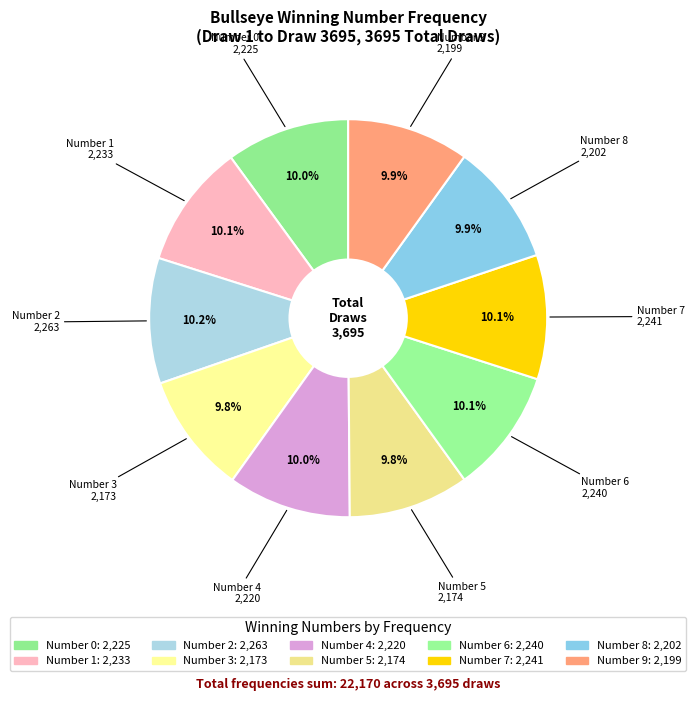

Is there a majority slice in this chart?

No